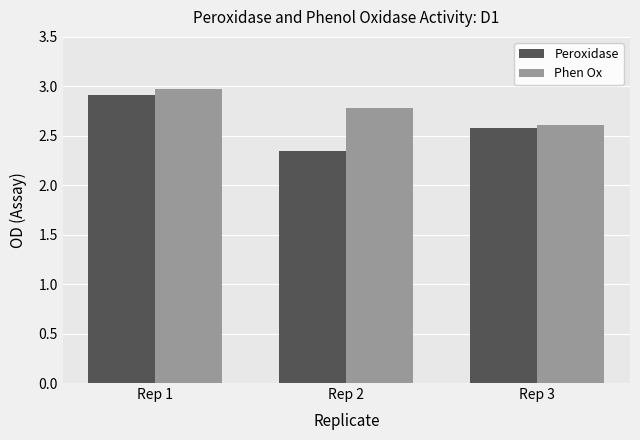

At which label is Peroxidase closest to 2?

Rep 2